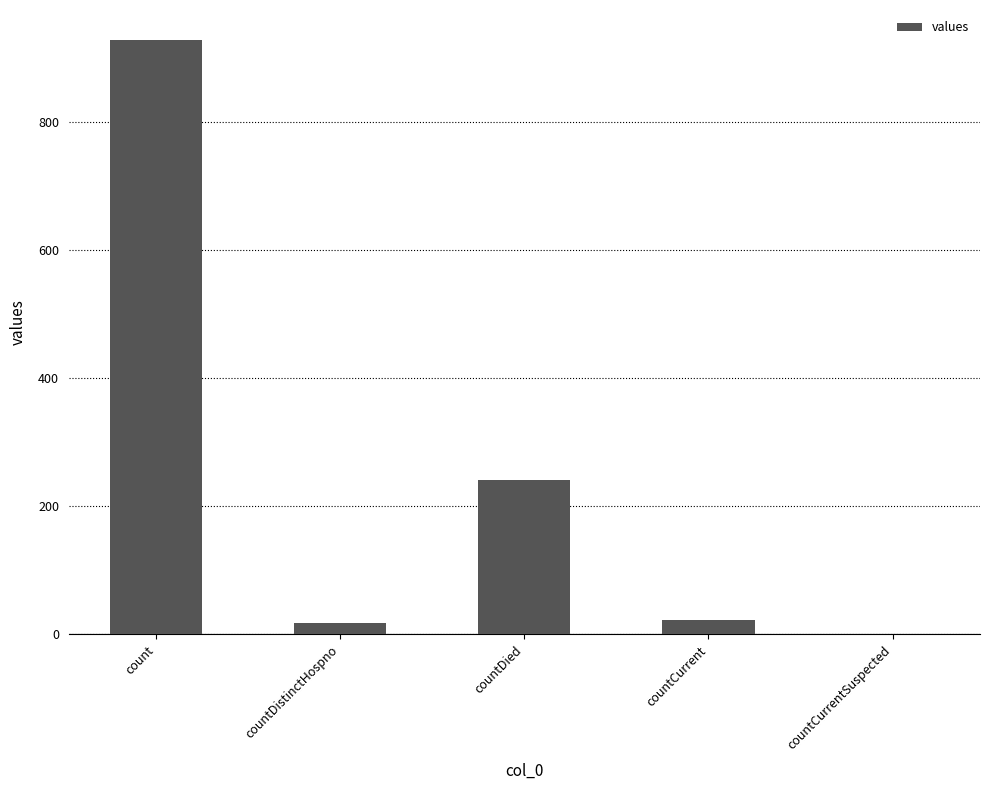

How many values are above zero?

4